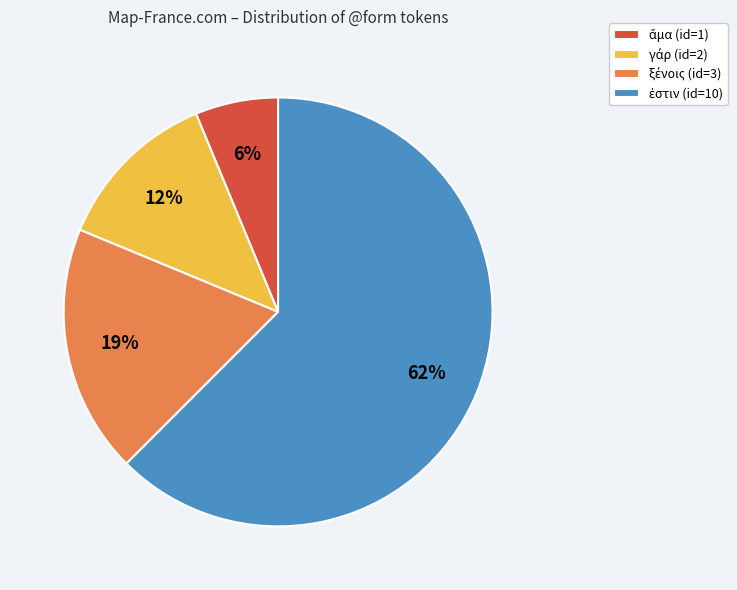

To the nearest percent, what is the average slice percentage?

25%